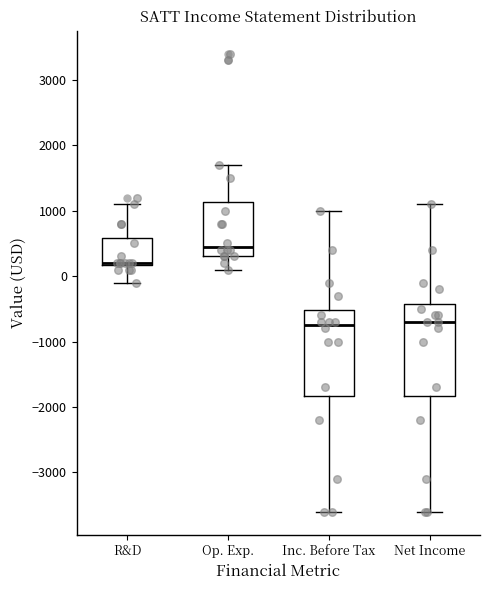

Reading left to right, read every box against the y-axis: the position of its median line, the range the box covers, and the ends of its whiskers. The values are not printed on the chart, so give them approximately, as read against the axis.

R&D: median 200 (drawn on the box's lower edge), box 200 to 600, whiskers -100 to 1100
Op. Exp.: median 500, box 300 to 1100, whiskers 100 to 1700
Inc. Before Tax: median -700, box -1800 to -500, whiskers -3600 to 1000
Net Income: median -700, box -1800 to -400, whiskers -3600 to 1100